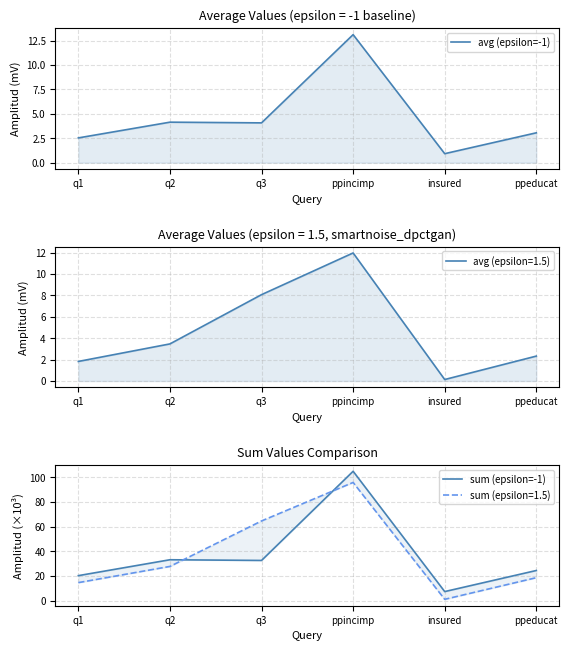

Between q1 and ppincimp, which series saw the biggest shift?

sum (epsilon=-1)